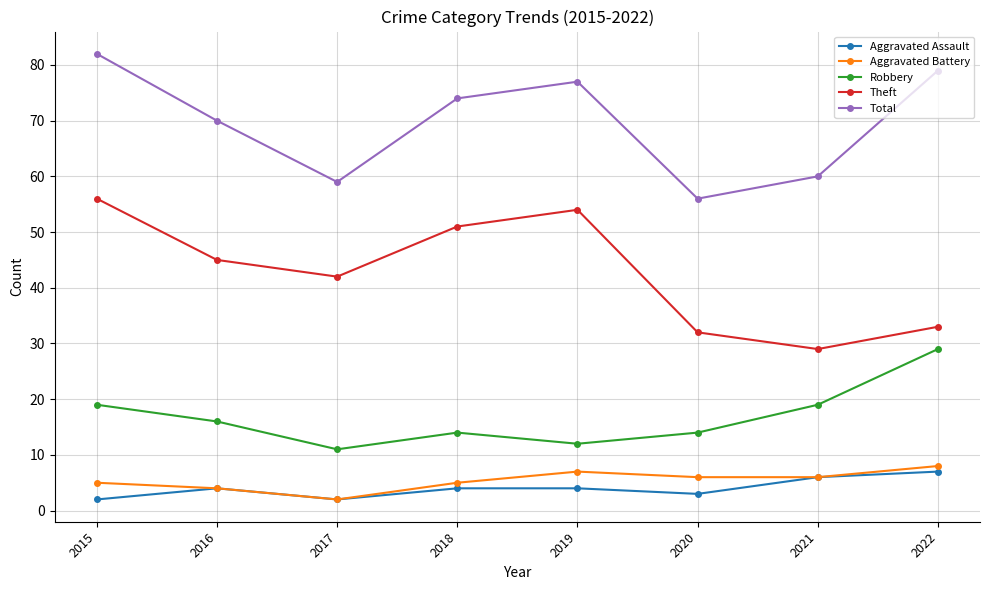

Between 2016 and 2019, which series saw the biggest shift?

Theft